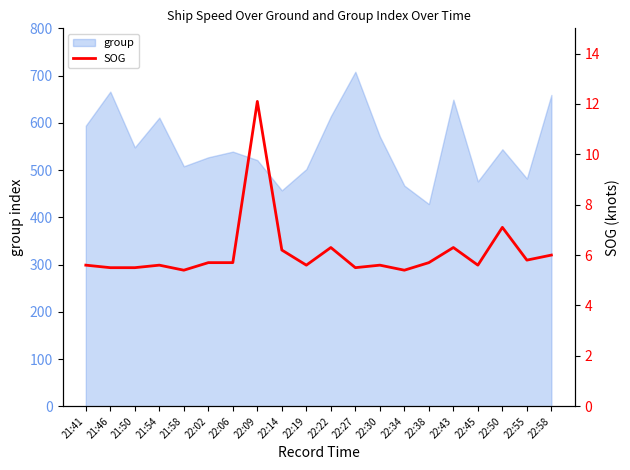

How many points are higher than both their immediate neighbors (excluding endpoints)?

6